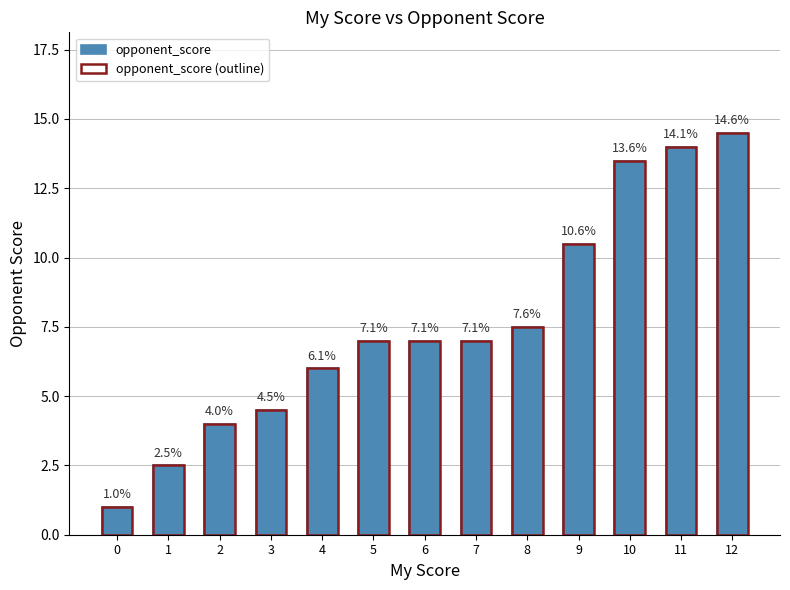

Reading left to right, transcribe all the data shown in this chart.

opponent_score: 0=1.0	1=2.5	2=4.0	3=4.5	4=6.0	5=7.0	6=7.0	7=7.0	8=7.5	9=10.5	10=13.5	11=14.0	12=14.5
opponent_score (outline): 0=1.0	1=2.5	2=4.0	3=4.5	4=6.0	5=7.0	6=7.0	7=7.0	8=7.5	9=10.5	10=13.5	11=14.0	12=14.5